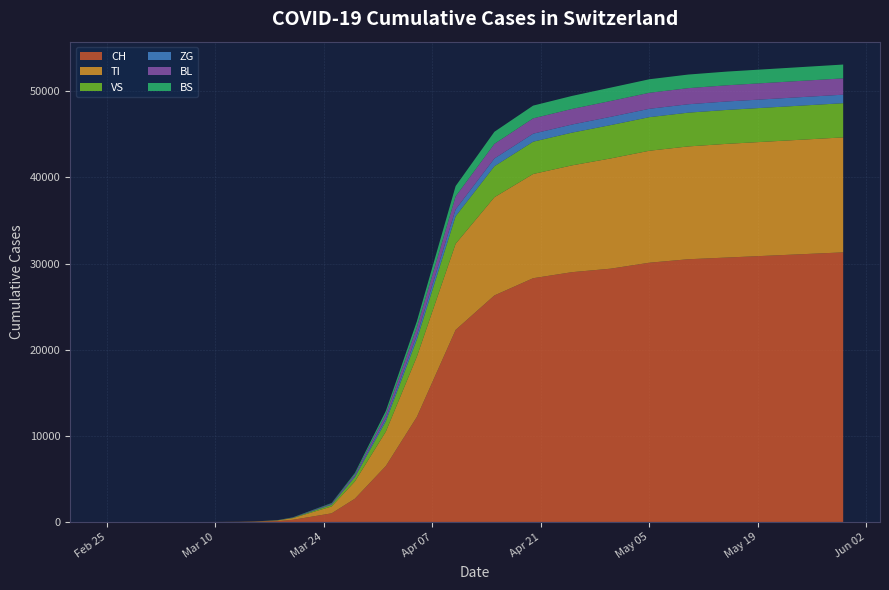

Reading left to right, what are all the values shown in this chart?

CH: 0	0	0	0	0	0	0	0	1	2	10	28	95	250	1000	2700	6500	12200	22300	26300	28300	29000	29407	30100	30500	30700	30900	31100	31300
TI: 0	0	0	0	0	0	0	0	1	2	10	25	80	200	800	2000	4000	7000	10000	11400	12100	12400	12800	13000	13100	13200	13250	13300	13350
VS: 0	0	0	0	0	0	0	0	0	0	1	3	15	40	200	500	1200	2000	3200	3600	3750	3800	3870	3900	3920	3940	3950	3960	3970
ZG: 0	0	0	0	0	0	0	0	0	0	1	2	5	15	60	130	300	500	800	900	930	940	960	970	975	980	982	985	988
BL: 0	0	0	0	0	0	0	0	0	0	1	2	8	20	80	200	500	900	1500	1700	1780	1810	1840	1860	1870	1880	1885	1890	1895
BS: 0	0	0	0	0	0	0	0	0	0	1	2	6	15	60	150	400	700	1200	1400	1480	1510	1550	1570	1580	1590	1595	1600	1605